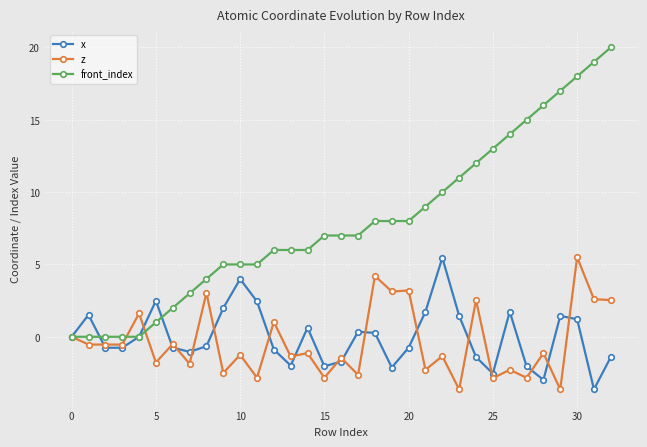

How many lines are shown in the chart?

3